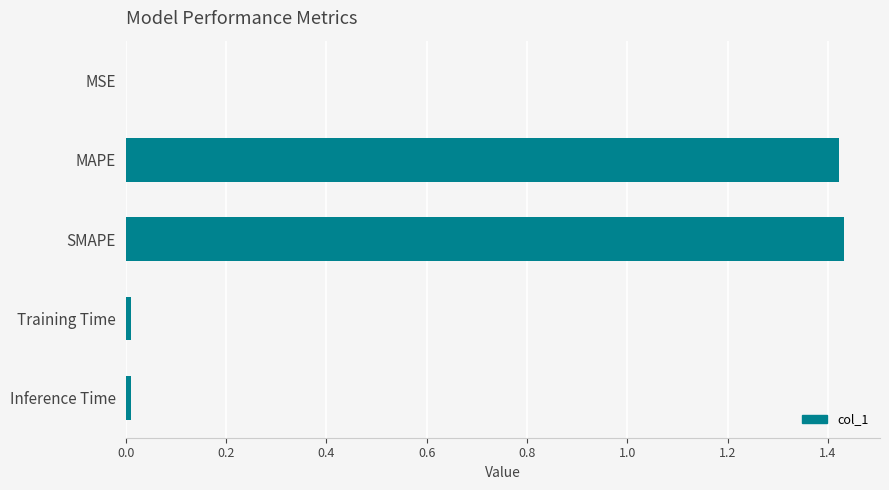

What is the sum of all values?

2.9